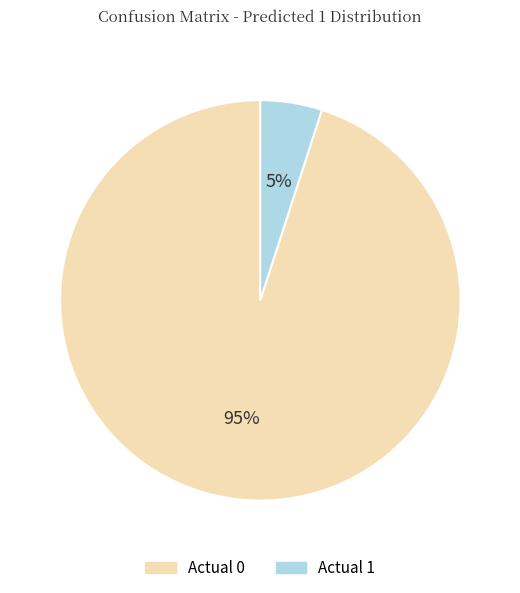

What percentage is the Actual 1 slice, to the nearest percent?

5%